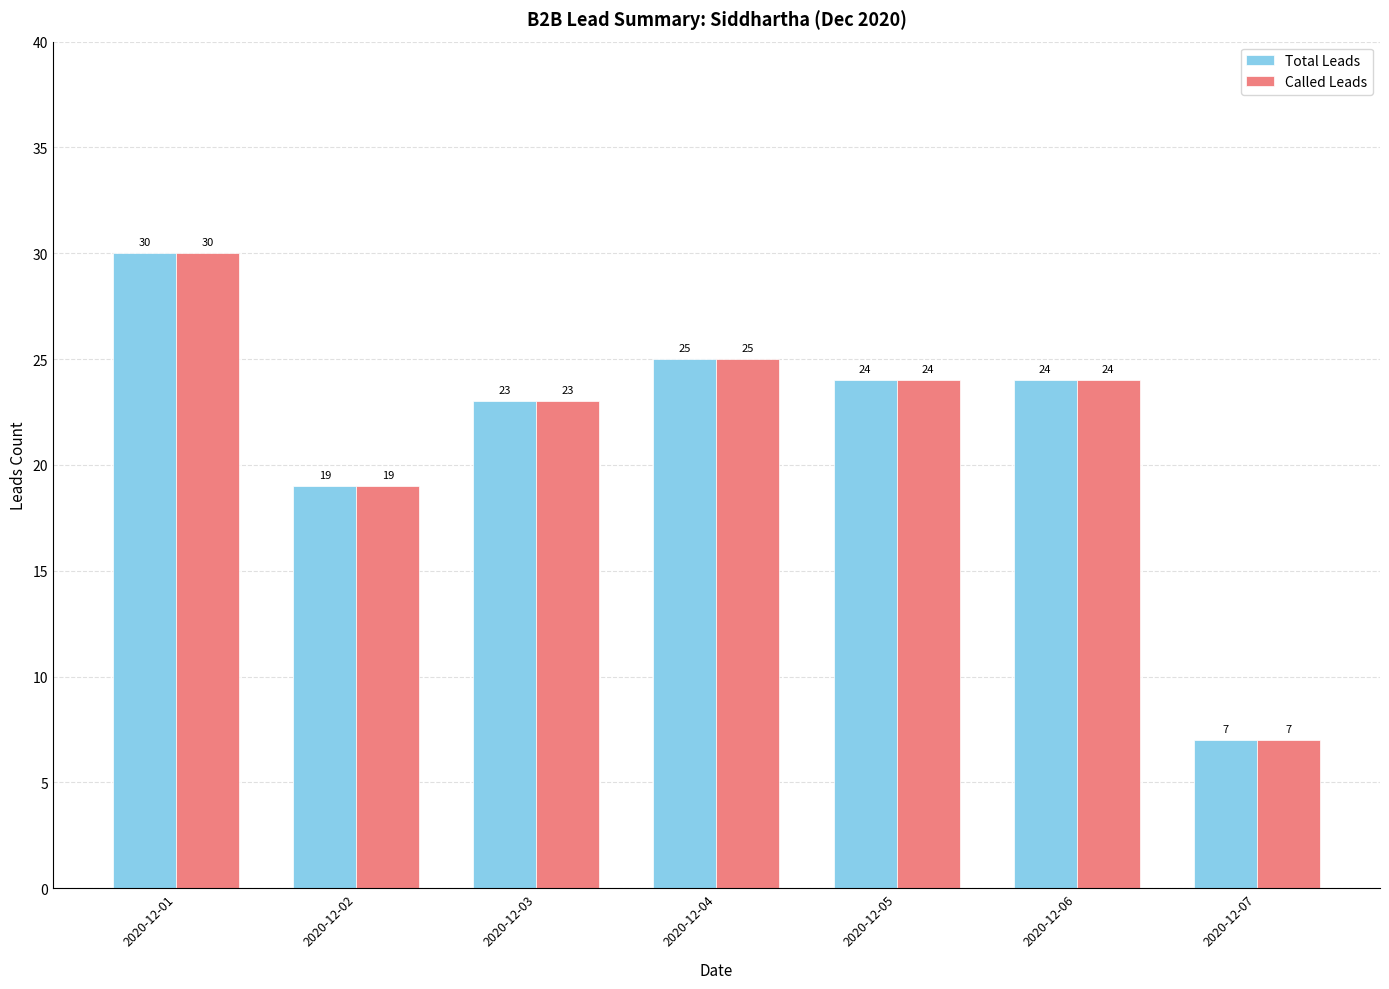

Which label corresponds to the largest value in the chart?

2020-12-01